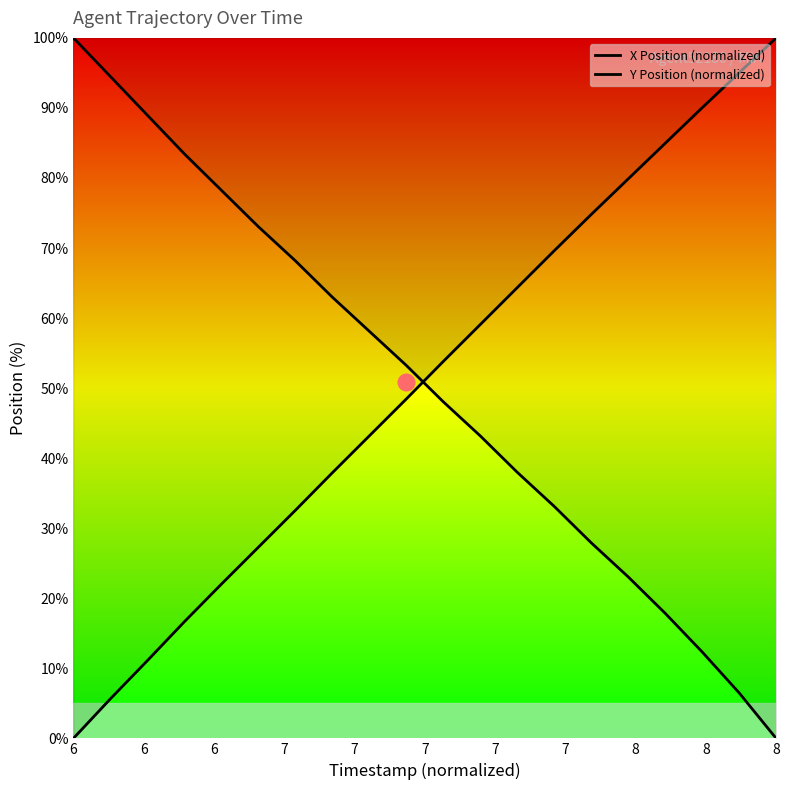

How many lines are shown in the chart?

2